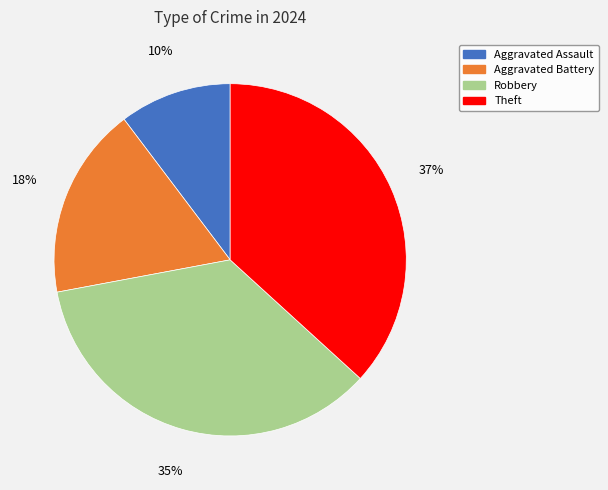

Is the sum of Robbery and Aggravated Battery greater than half?

Yes